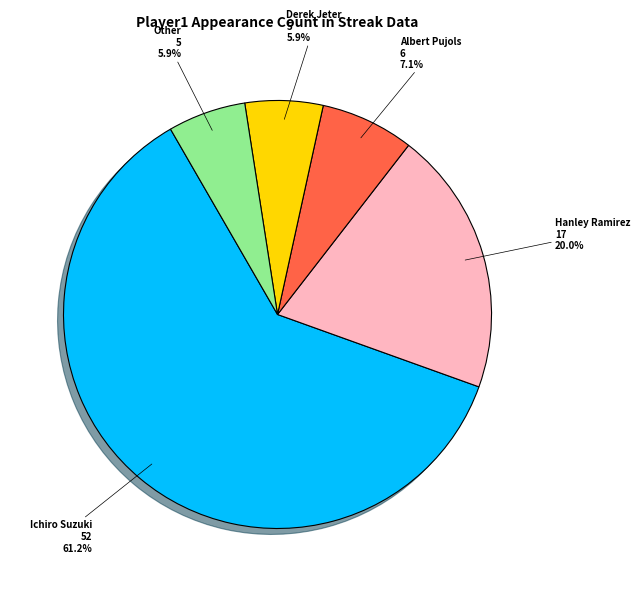

What percentage is the Derek Jeter slice, to the nearest percent?

6%